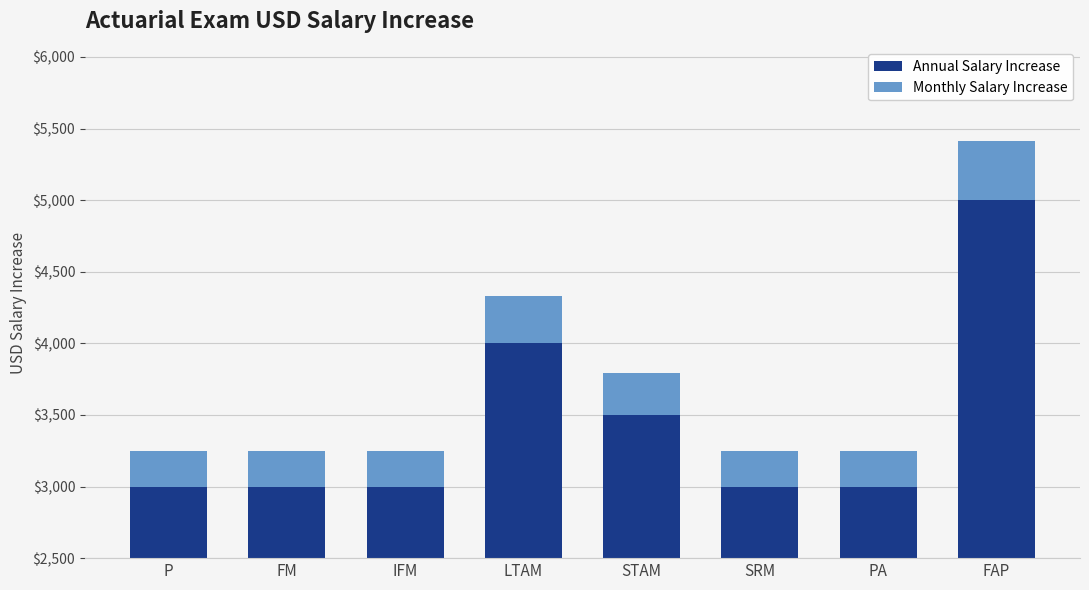

Which category has the highest value in the Monthly Salary Increase series?

FAP